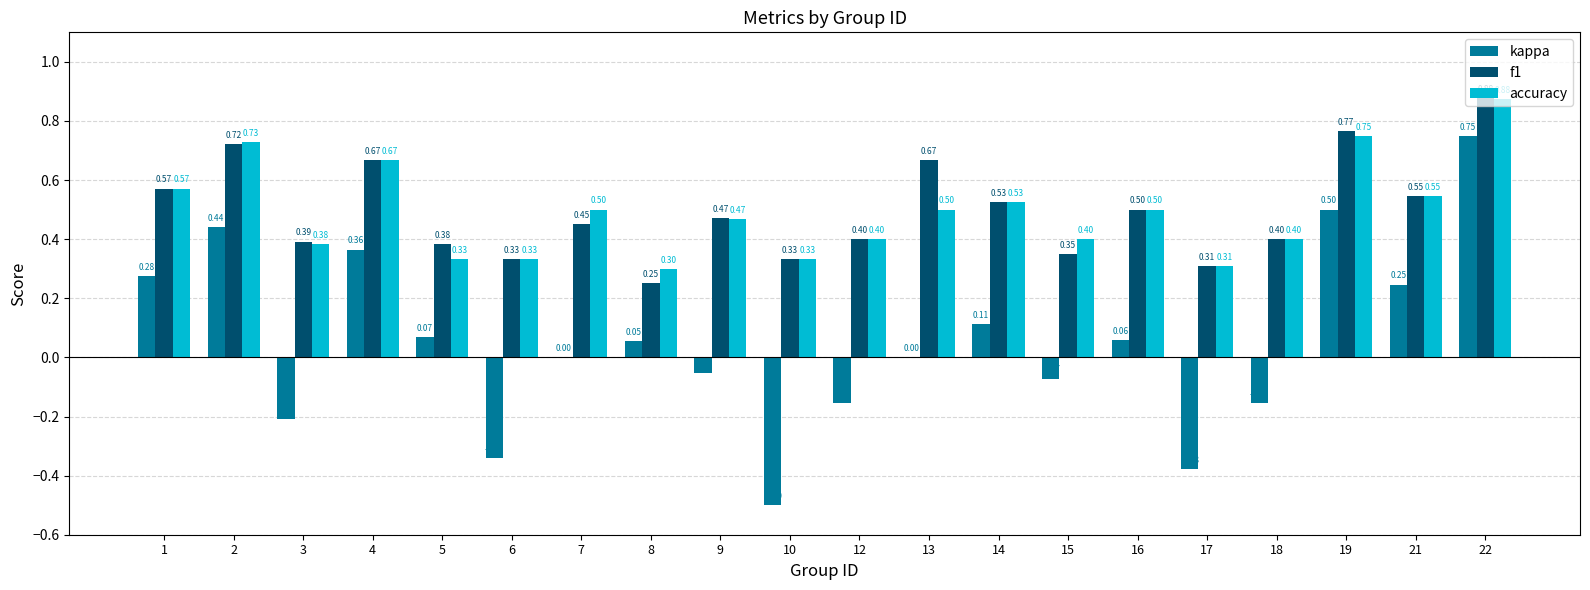

How many series are shown in this chart?

3